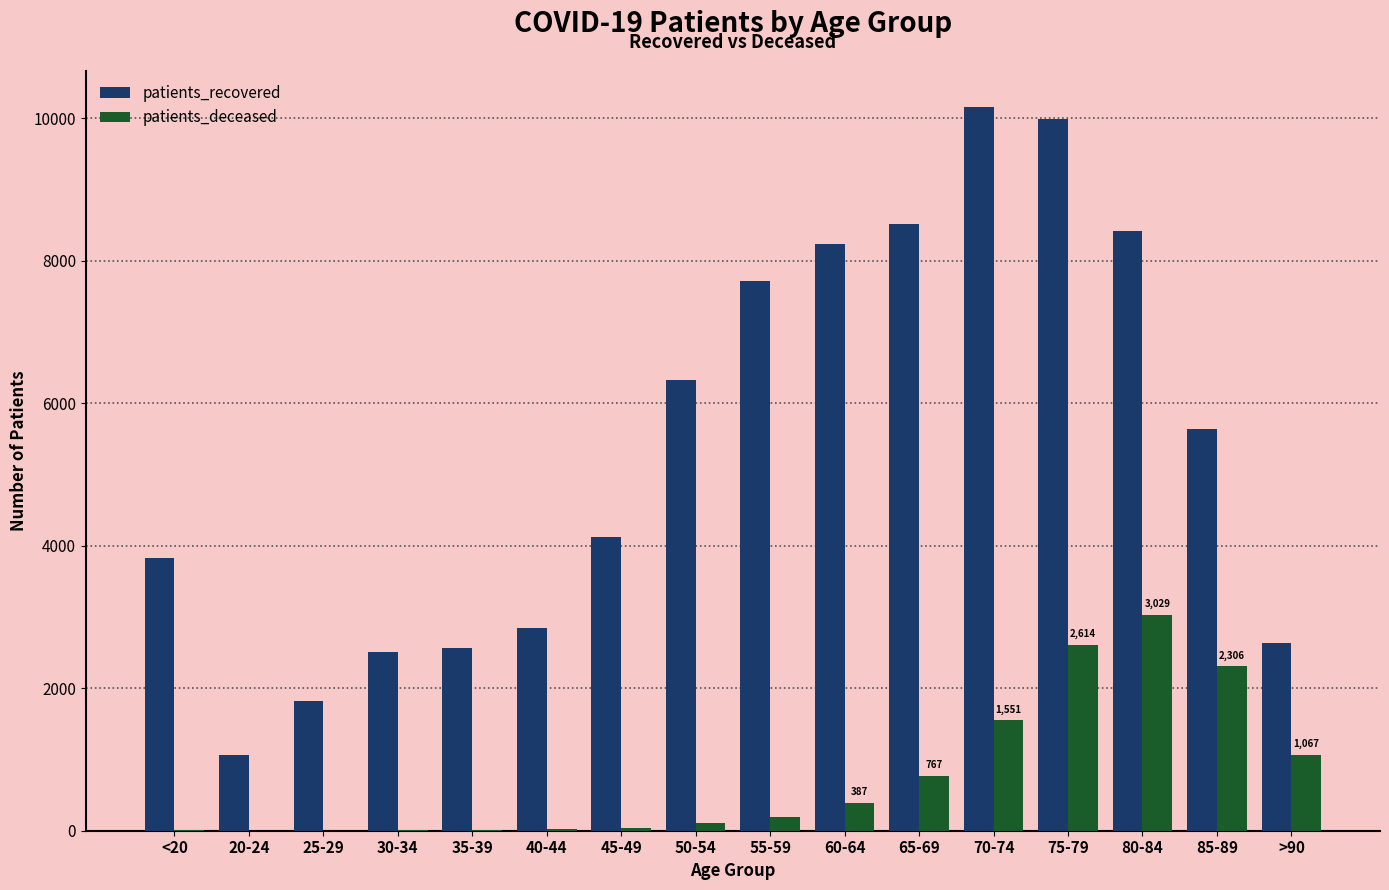

What is the greatest value displayed?

10160